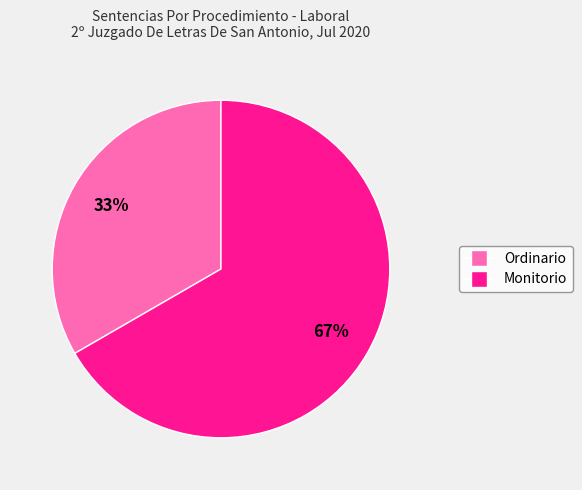

To the nearest percent, what is the average slice percentage?

50%